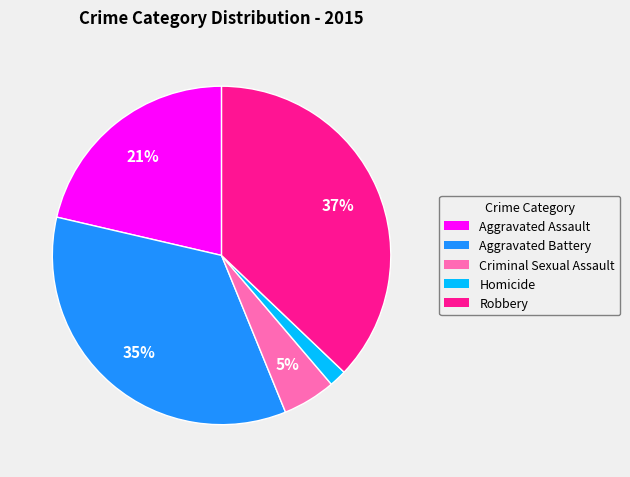

Is there any slice that represents more than half of the pie?

No